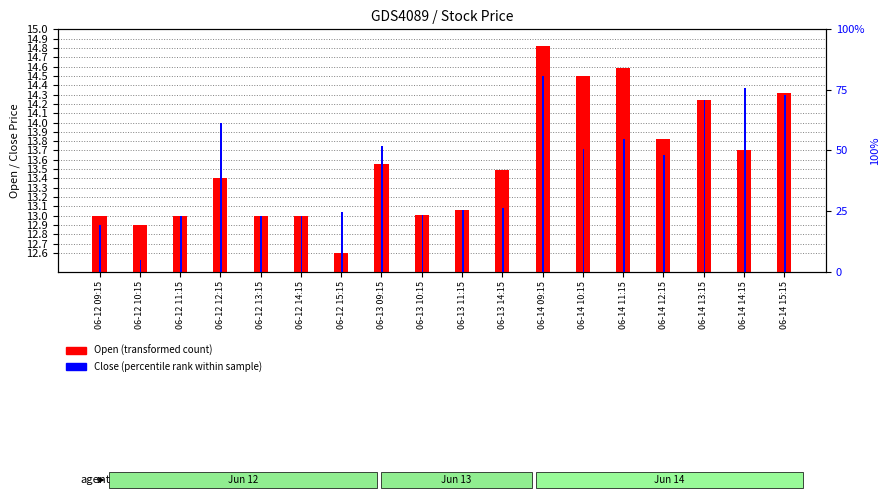

Which category has the highest value in the Close (percentile rank) series?

06-14 09:15